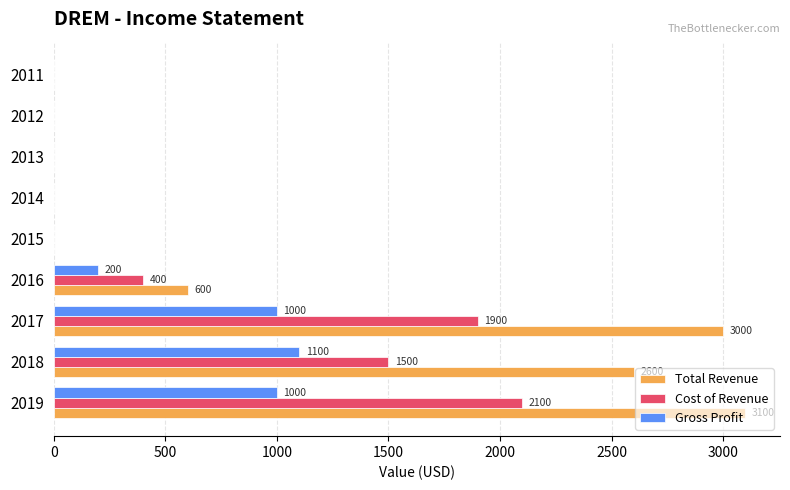

At which category is the sum across all series the highest?

2019